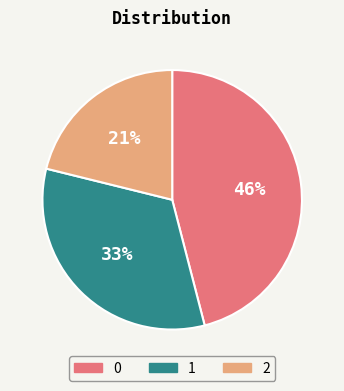

To the nearest percent, what percentage of the pie is 2?

21%